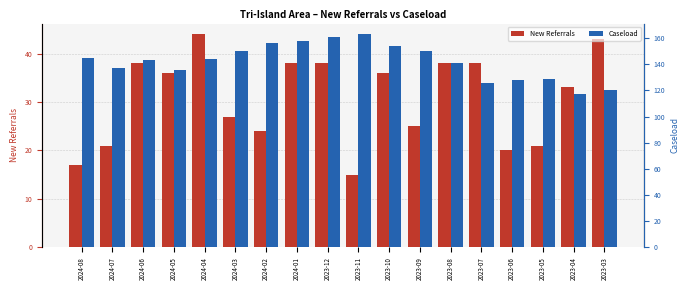

Reading left to right, transcribe all the data shown in this chart.

New Referrals: 17	21	38	36	44	27	24	38	38	15	36	25	38	38	20	21	33	43
Caseload: 145	137	143	136	144	150	156	158	161	163	154	150	141	126	128	129	117	120